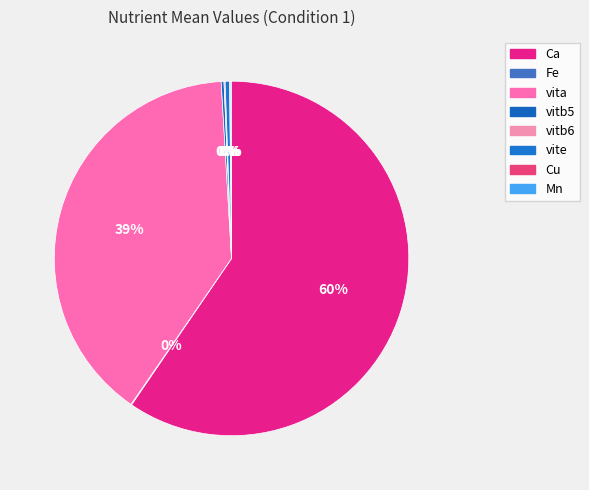

To the nearest percent, what is the average slice percentage?

12%